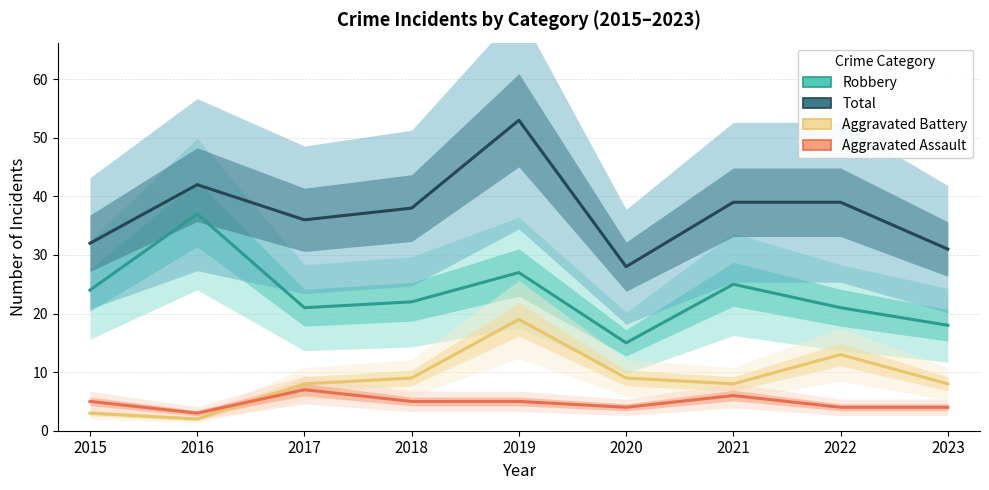

Where is Aggravated Battery nearest to the value 10?

2018